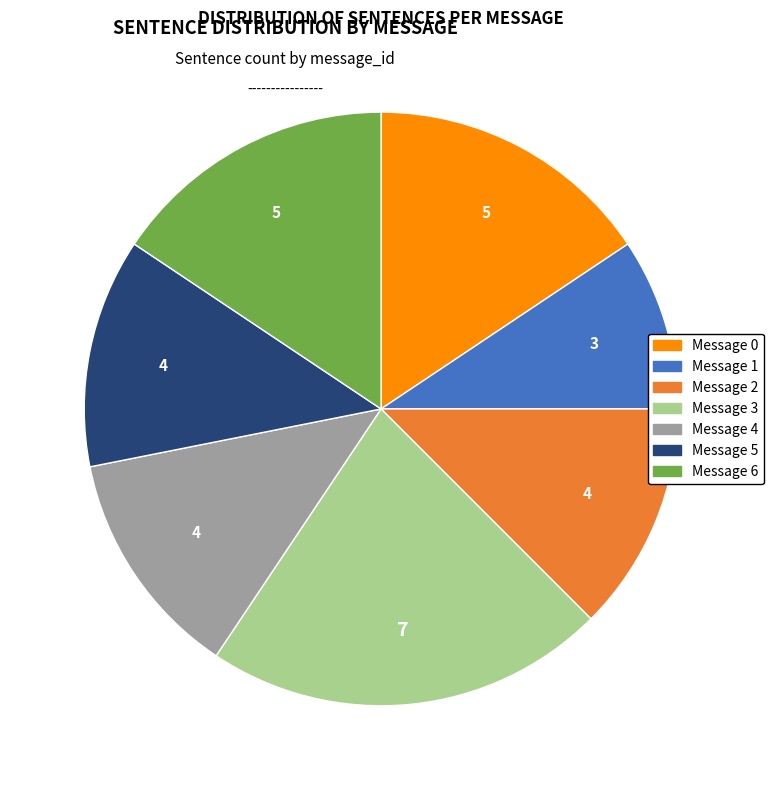

Is it true that Message 3 is 27% of the pie?

False